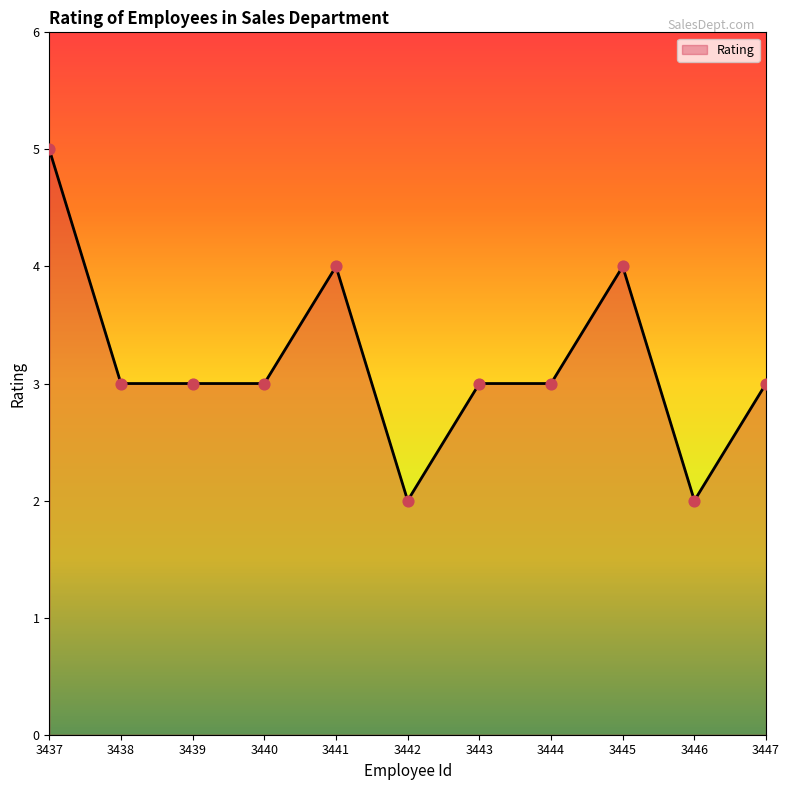

What is the change in value from 3442 to 3447?

+1